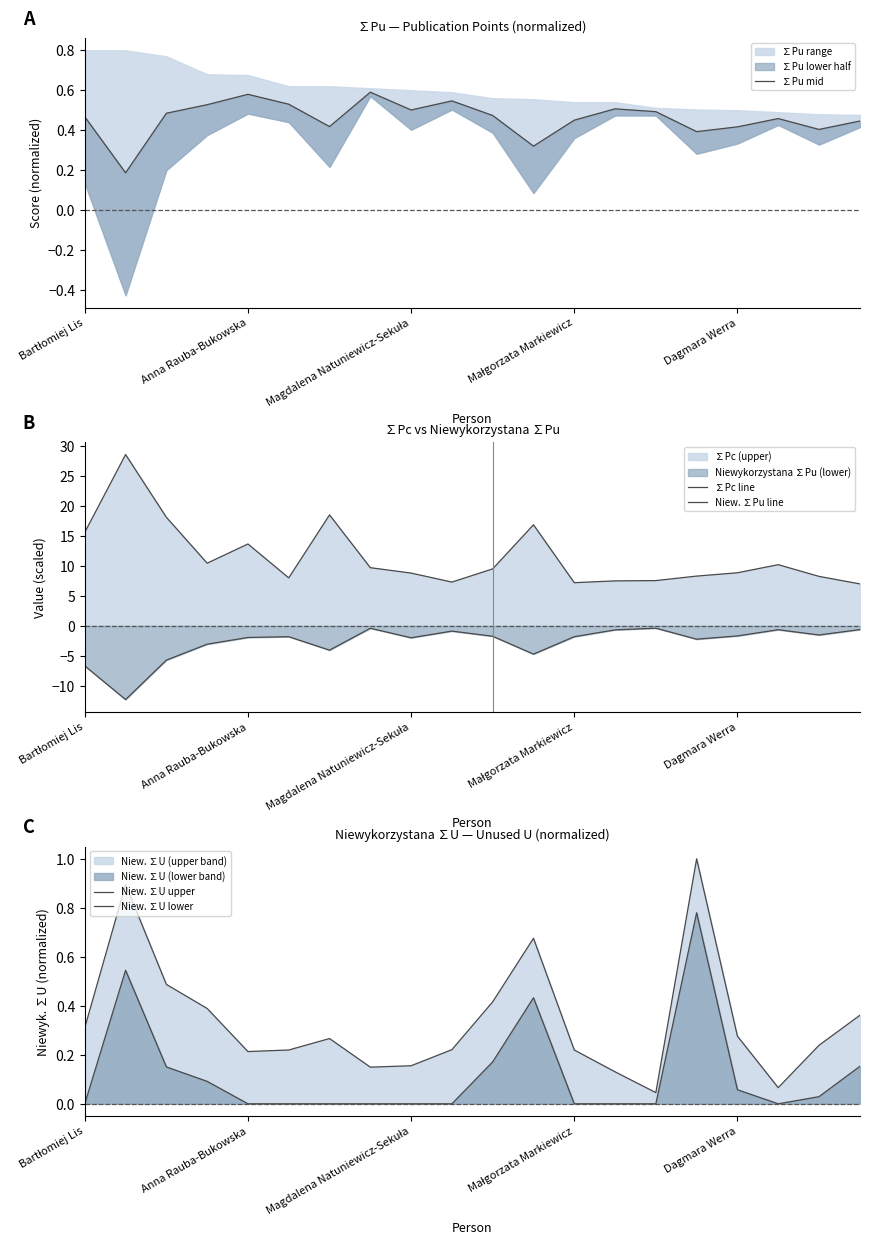

How many values in the ∑Pc line series are below 9?

10